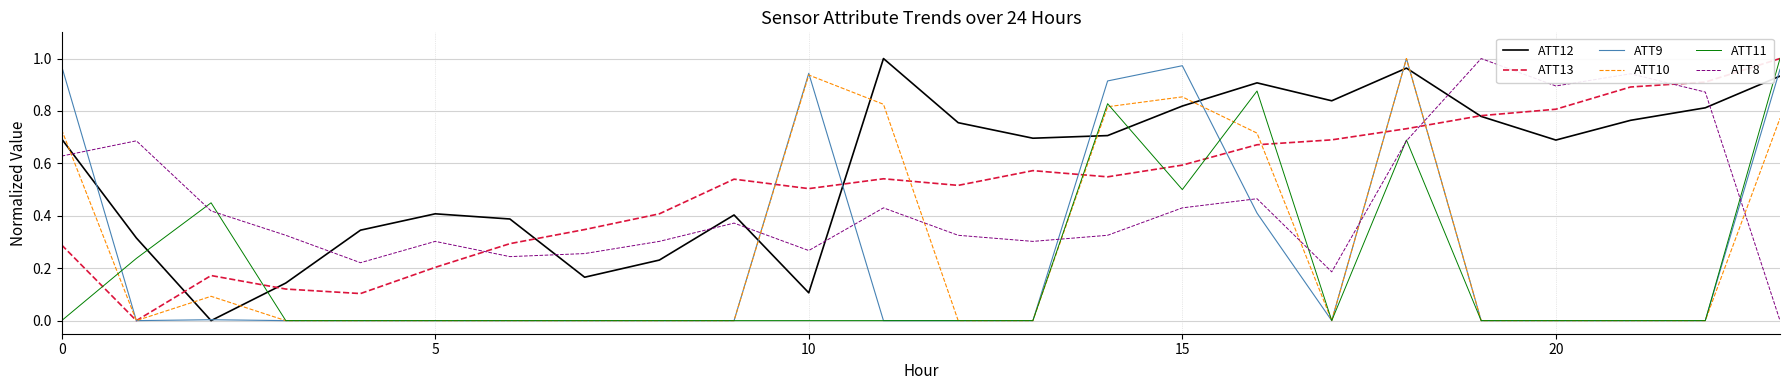

Which series ends up on top after the final intersection of ATT13 and ATT8?

ATT13